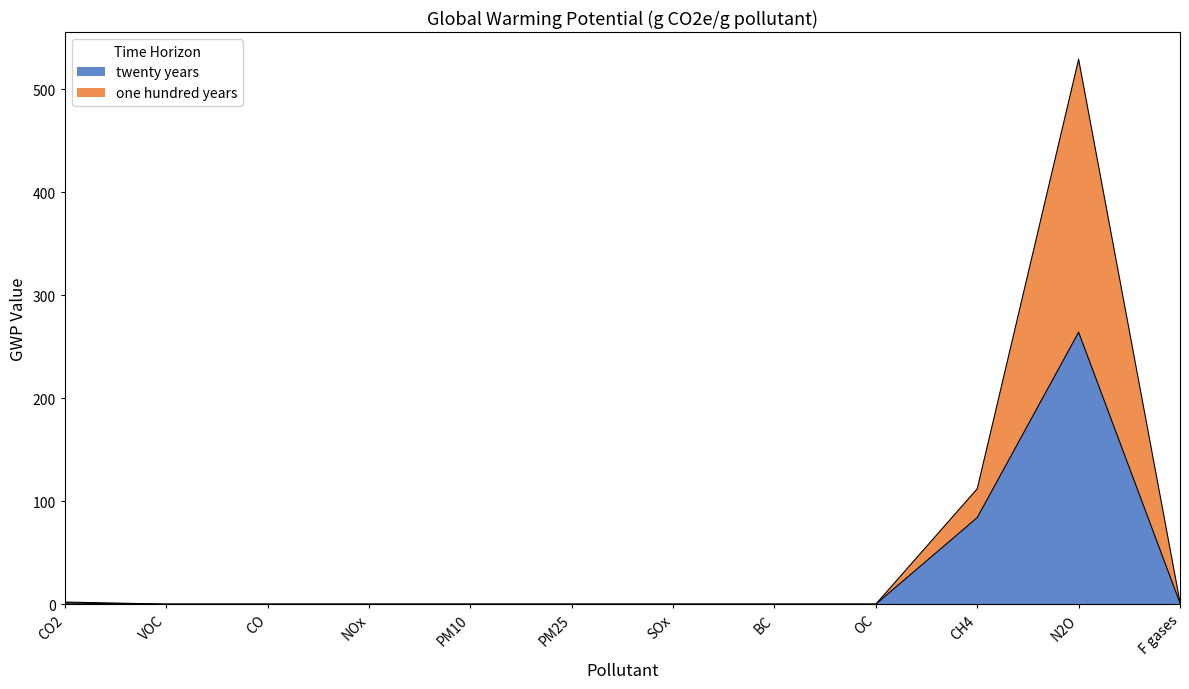

Which series changed the most between VOC and CO?

twenty years